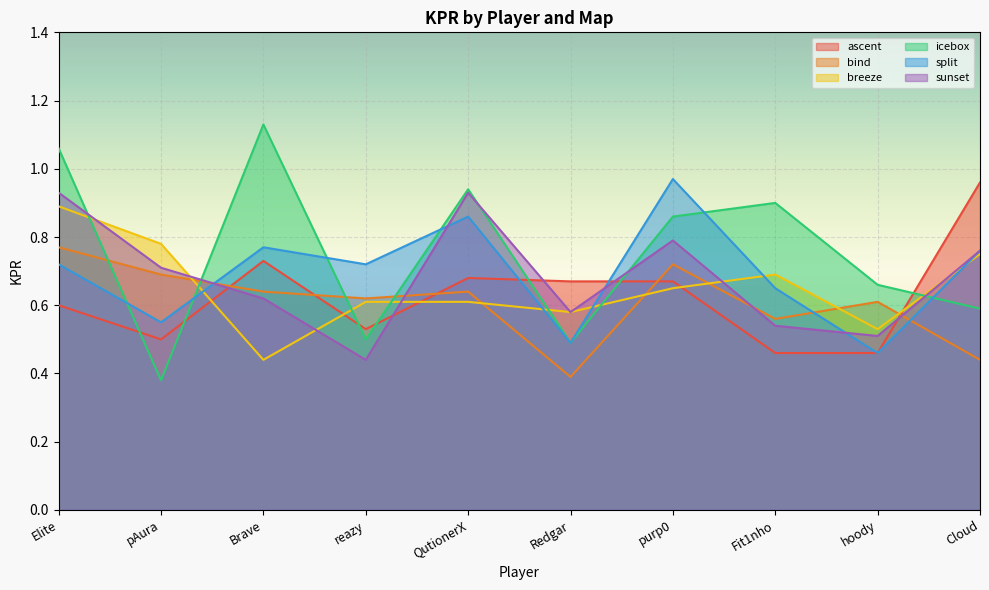

Which category has the highest value across all series?

Brave